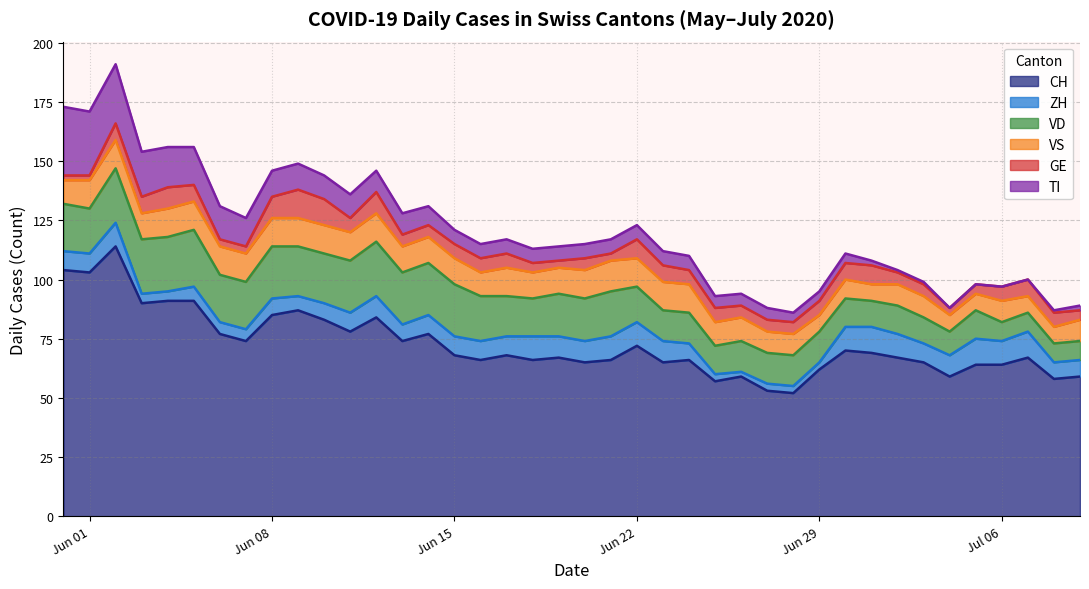

Does the chart have visible grid lines?

Yes